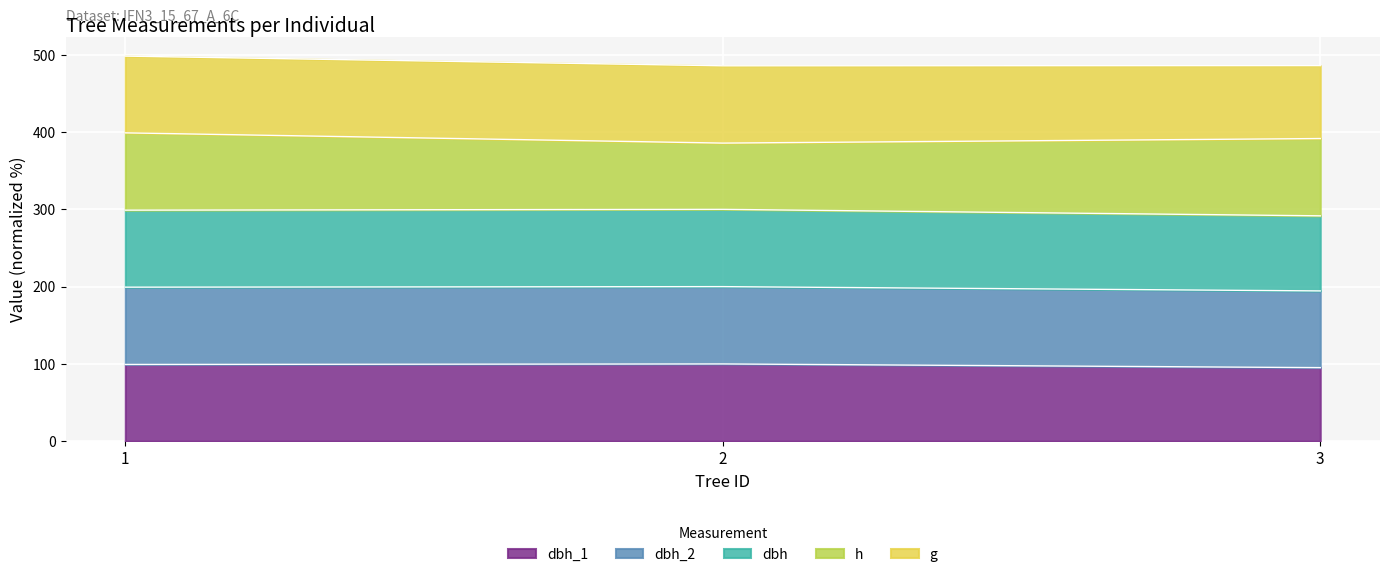

What is the total value across all series at 1?

498.2